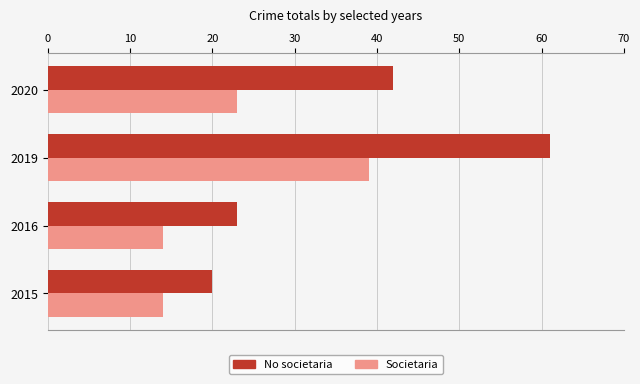

The No societaria series shows 13 at 2015. True or false?

False